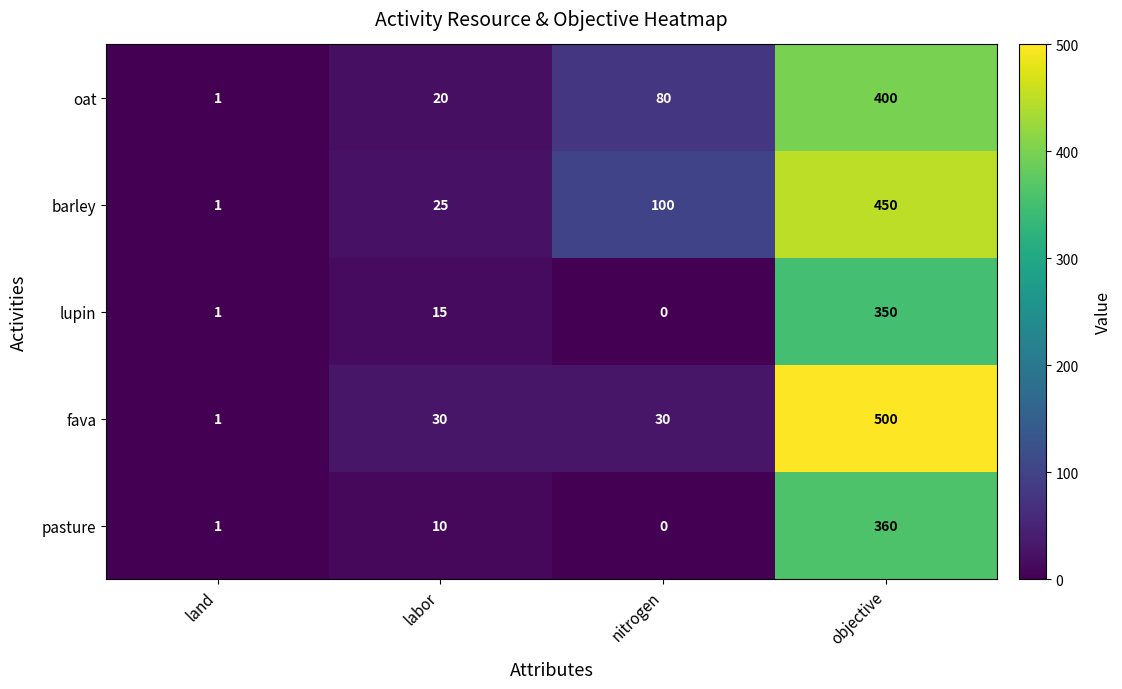

Which series has the widest spread of values?

fava